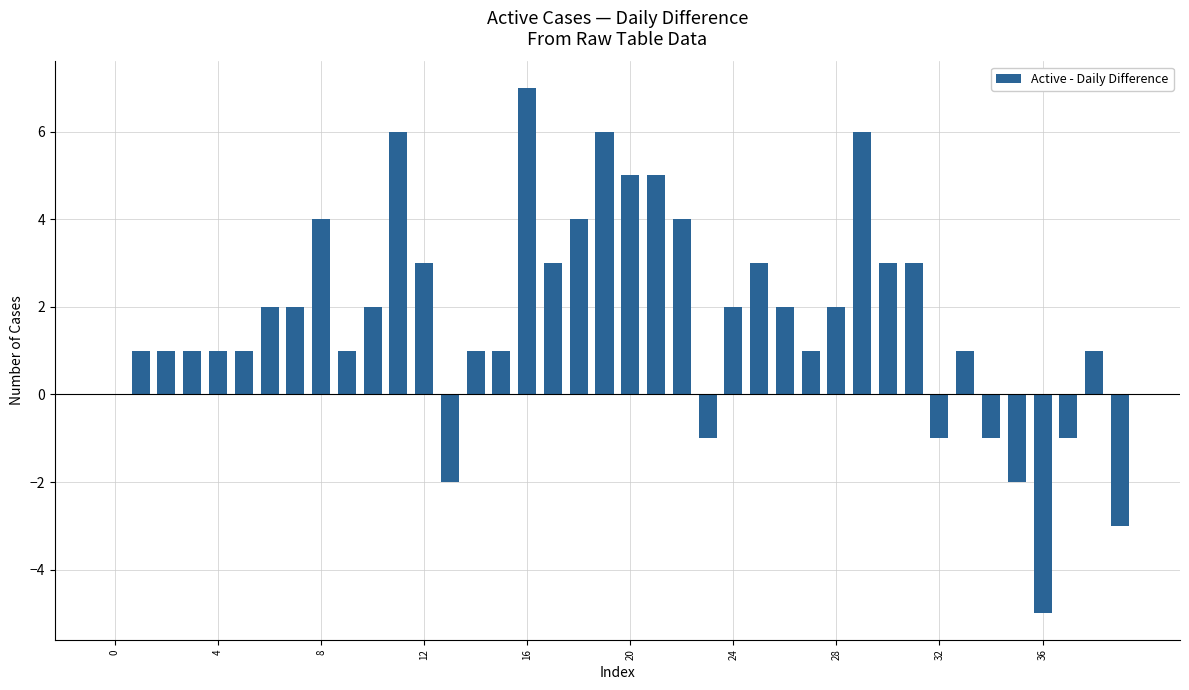

Reading left to right, extract all data points from this chart.

0	1	1	1	1	1	2	2	4	1	2	6	3	-2	1	1	7	3	4	6	5	5	4	-1	2	3	2	1	2	6	3	3	-1	1	-1	-2	-5	-1	1	-3